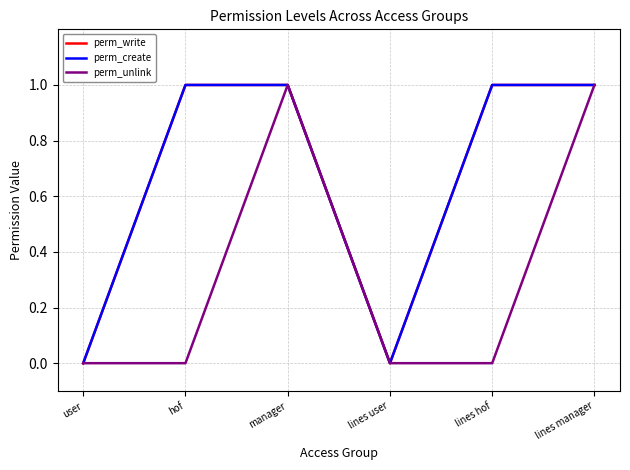

Rank the series by their maximum value, from highest to lowest.

perm_write, perm_create, perm_unlink